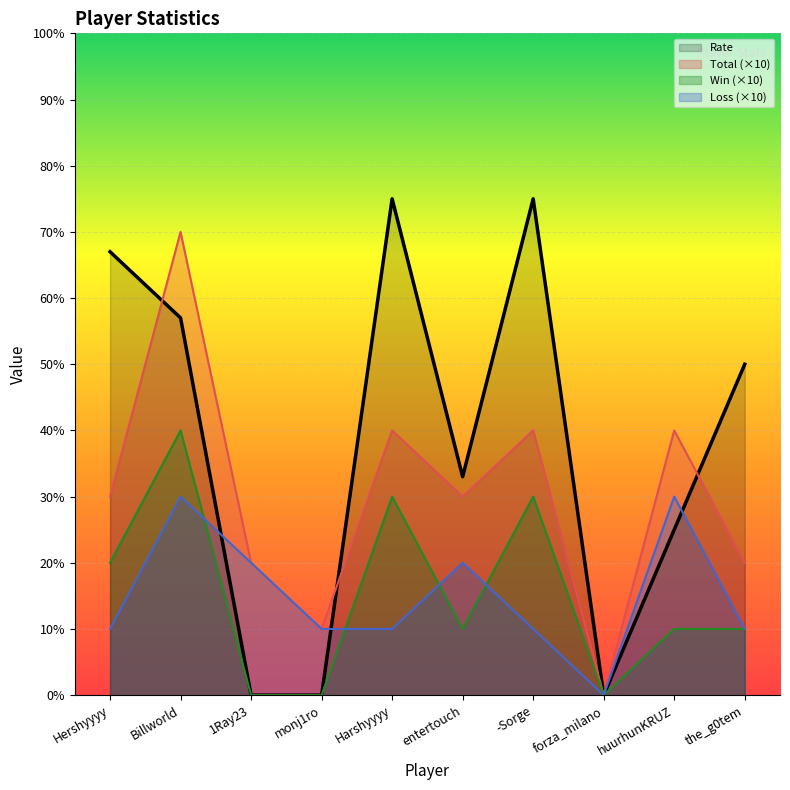

In Total, how many points are lower than both neighbors (excluding endpoints)?

3